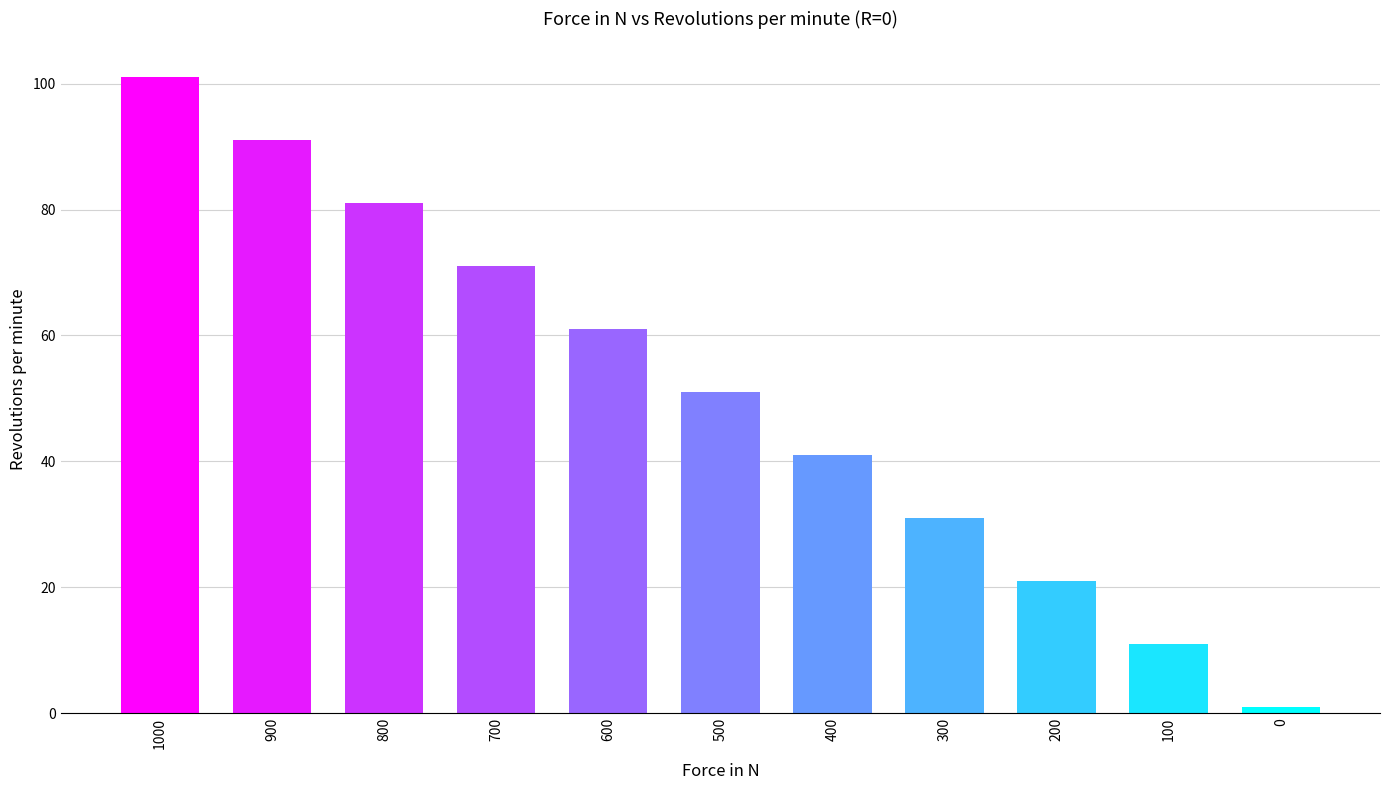

Reading left to right, list all the values displayed in this chart.

101	91	81	71	61	51	41	31	21	11	1